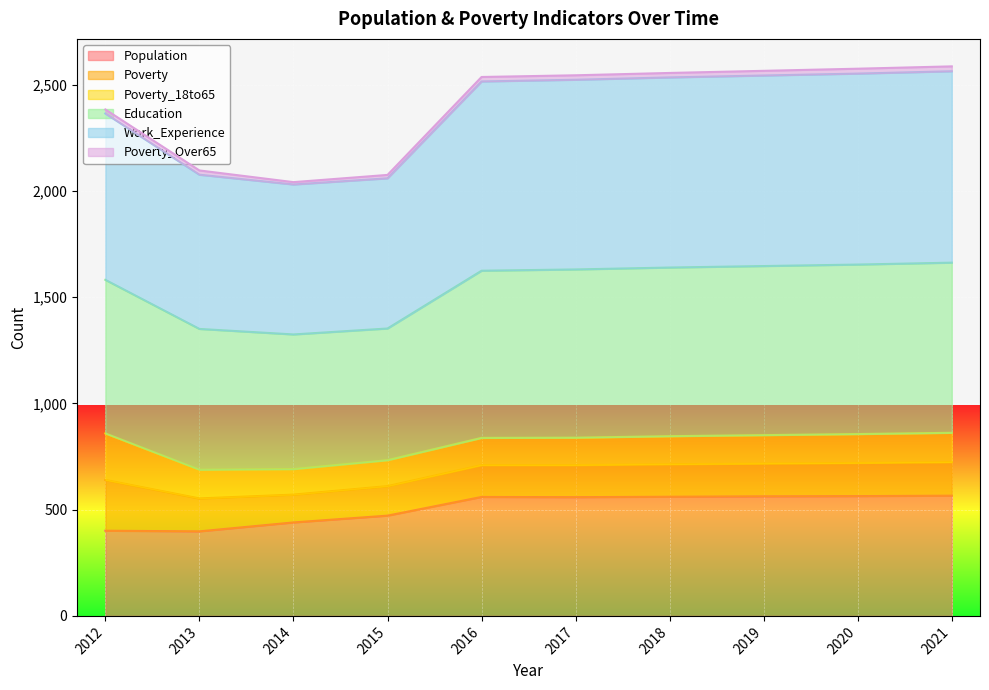

Is it true that Population equals 948 at 2020?

False